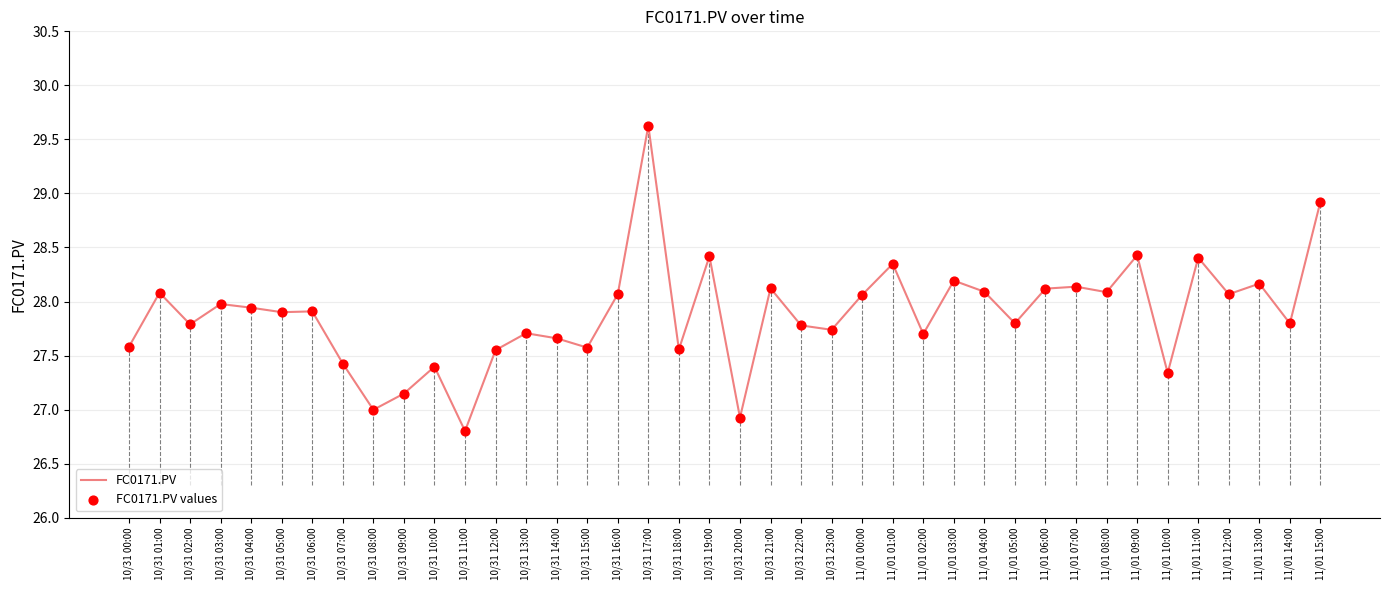

Between 10/31 16:00 and 11/01 14:00, which is larger?

10/31 16:00